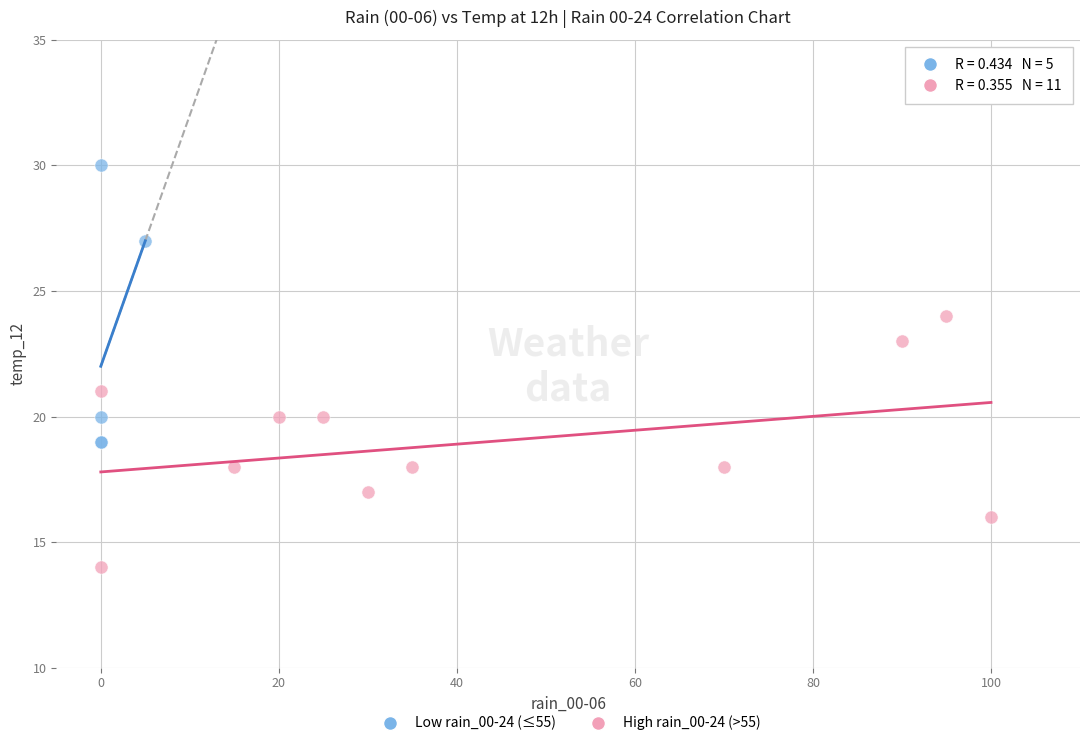

Which series has the largest Y range (max minus min)?

Low rain_00-24 (≤55)